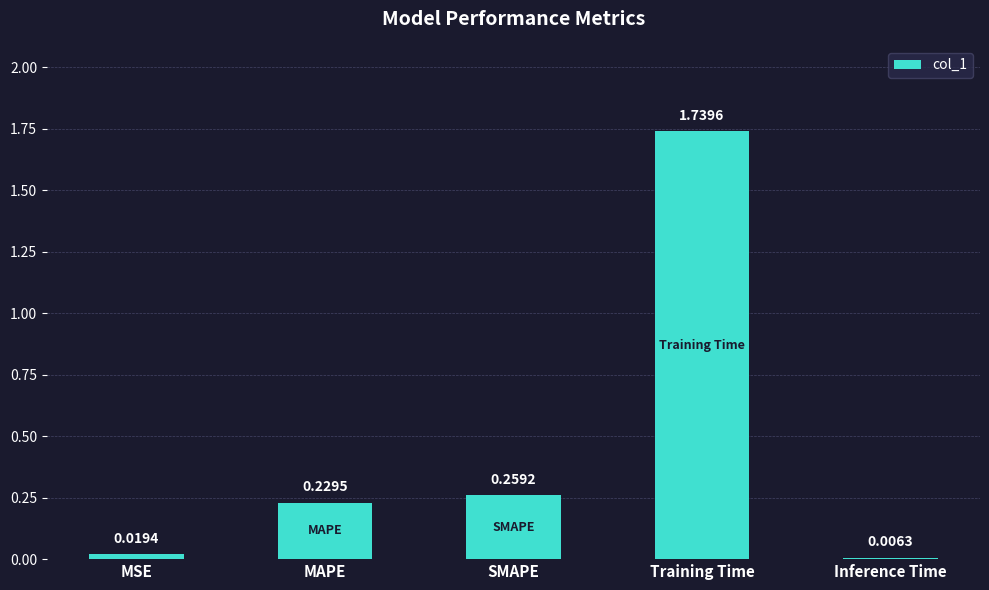

List the labels in order of value, largest first.

Training Time, SMAPE, MAPE, MSE, Inference Time